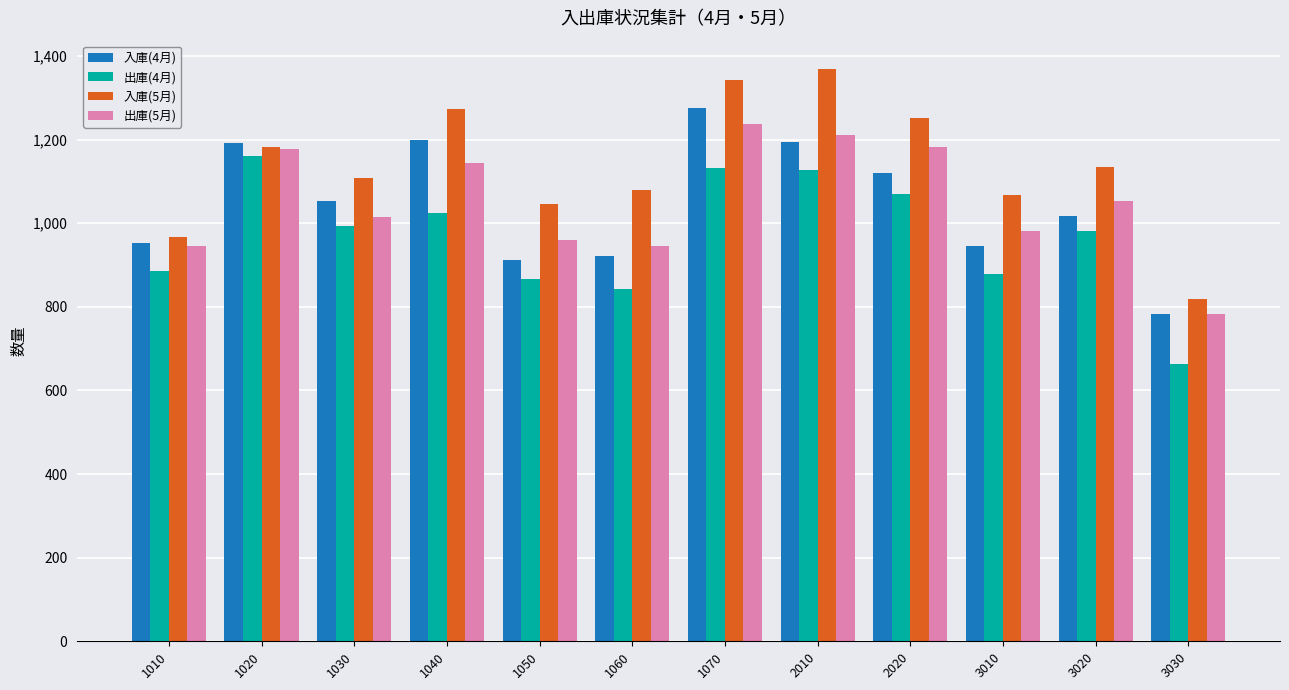

Is the value of 出庫(4月) at 1050 greater than the value of 入庫(5月) at 1010?

No